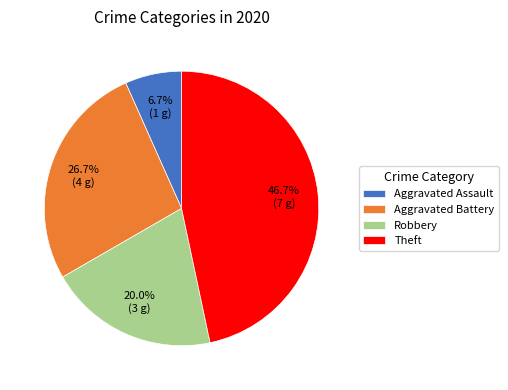

What is the ratio of the value at Aggravated Battery to the value at Robbery?

1.3